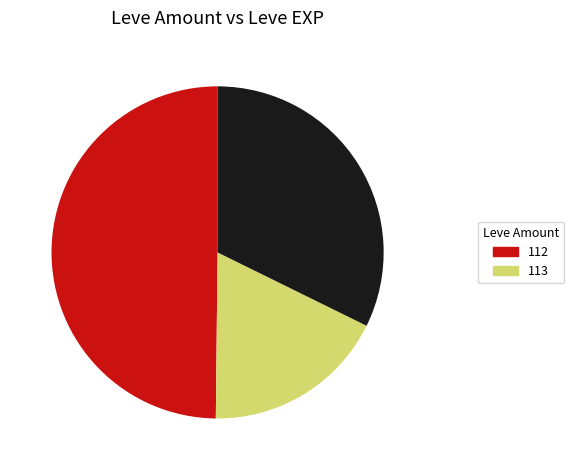

Is there a majority slice in this chart?

No